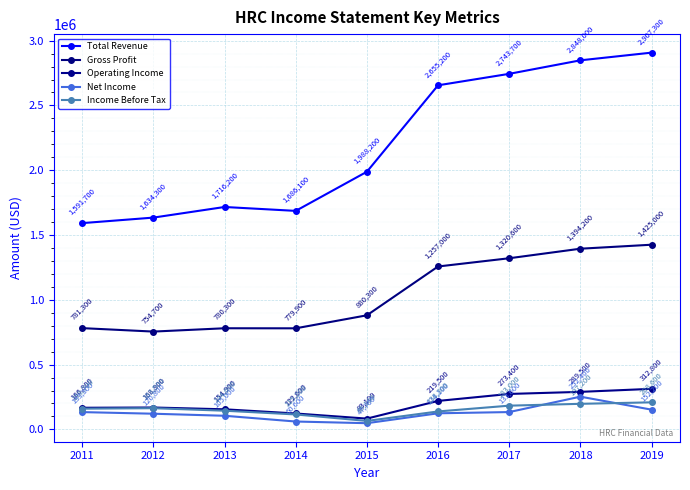

Rank the series by their maximum value, from lowest to highest.

Income Before Tax, Net Income, Operating Income, Gross Profit, Total Revenue